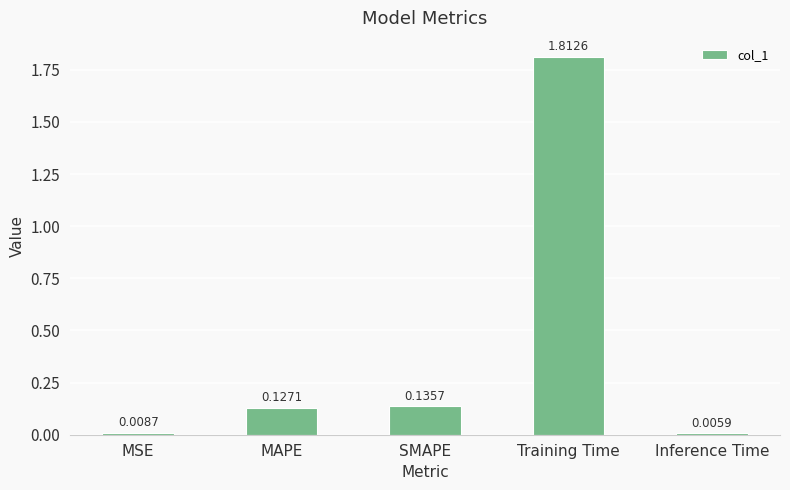

What is the label of the 3rd bar from the right?

SMAPE